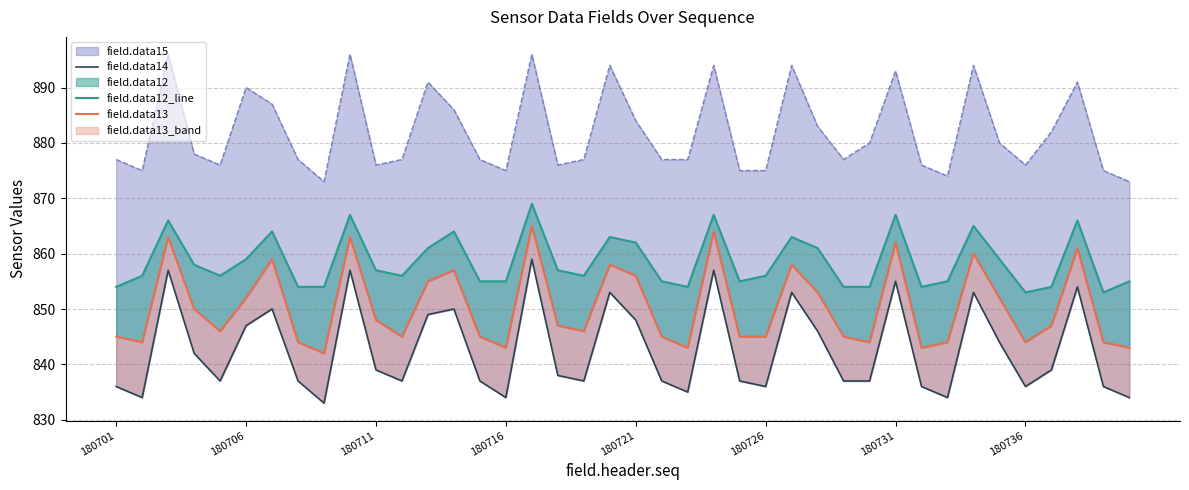

True or false: field.data13 and field.data14 cross at least once.

False